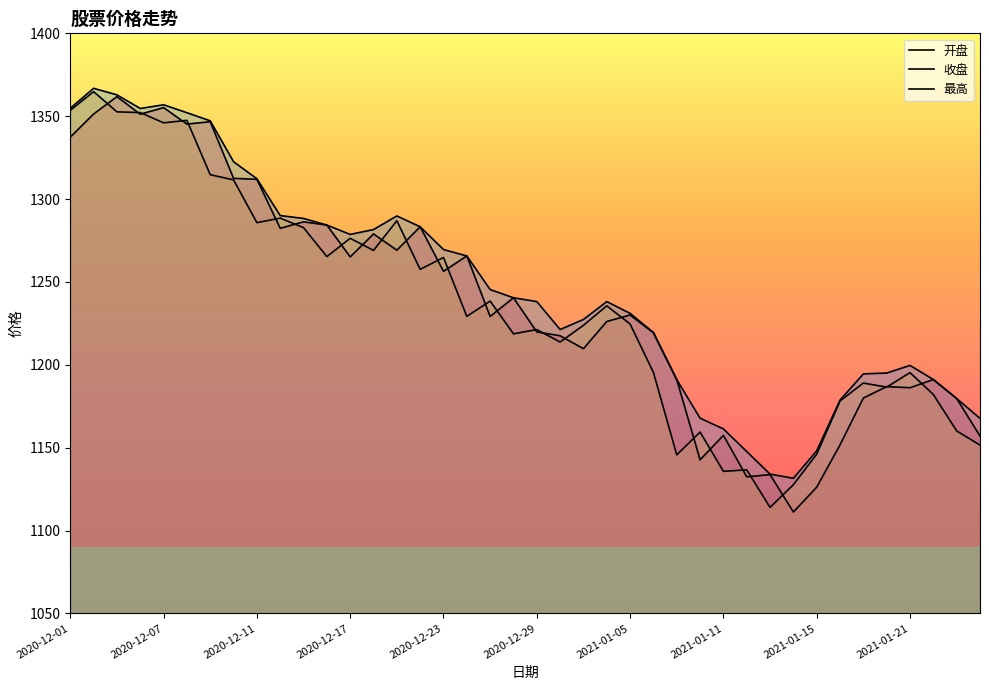

What position from the right is 2021-01-05?

16